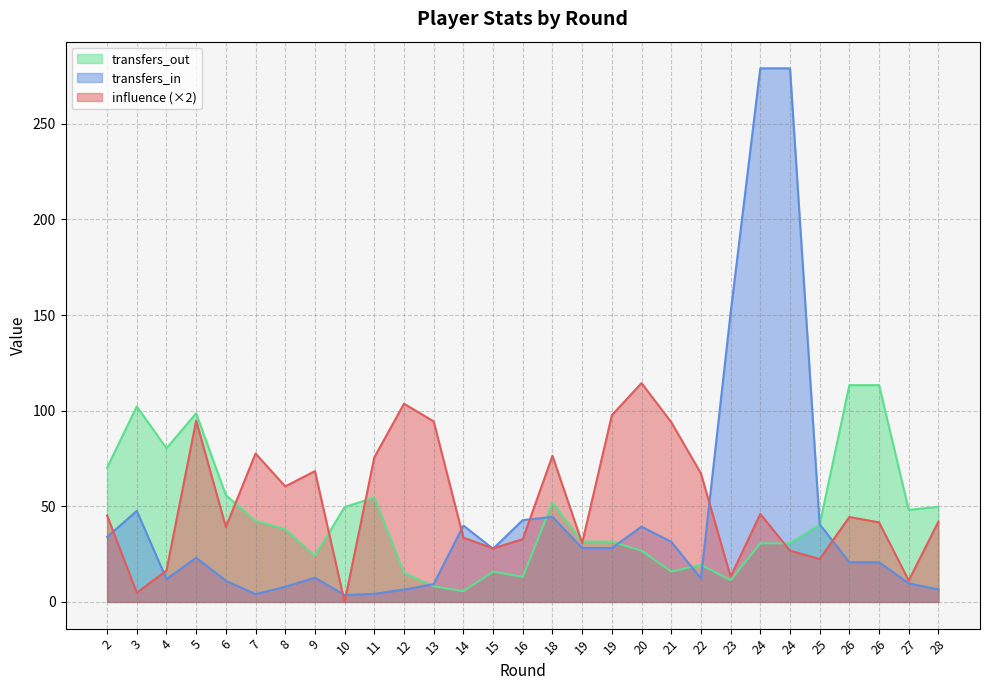

Reading right to left, extract all data points from this chart.

influence: 42.0	11.2	41.6	44.4	22.4	26.8	46.0	13.2	67.2	94.0	114.4	97.6	30.8	76.4	32.8	28.0	33.6	94.4	103.6	75.6	0.0	68.4	60.4	77.6	39.2	94.8	16.4	4.8	45.2
transfers_in: 6.5	9.7	20.8	20.8	40.6	278.9	278.9	151.0	12.3	31.5	39.3	28.2	28.2	44.5	42.8	27.8	39.9	9.3	6.5	4.2	3.6	12.7	7.9	4.0	11.1	23.1	12.0	47.6	34.0
transfers_out: 49.8	48.1	113.3	113.3	40.4	30.6	30.6	11.4	19.4	15.9	26.8	31.5	31.5	51.9	13.1	15.8	5.6	8.2	15.2	54.5	49.6	24.1	38.0	42.4	55.8	98.6	80.3	102.2	70.2